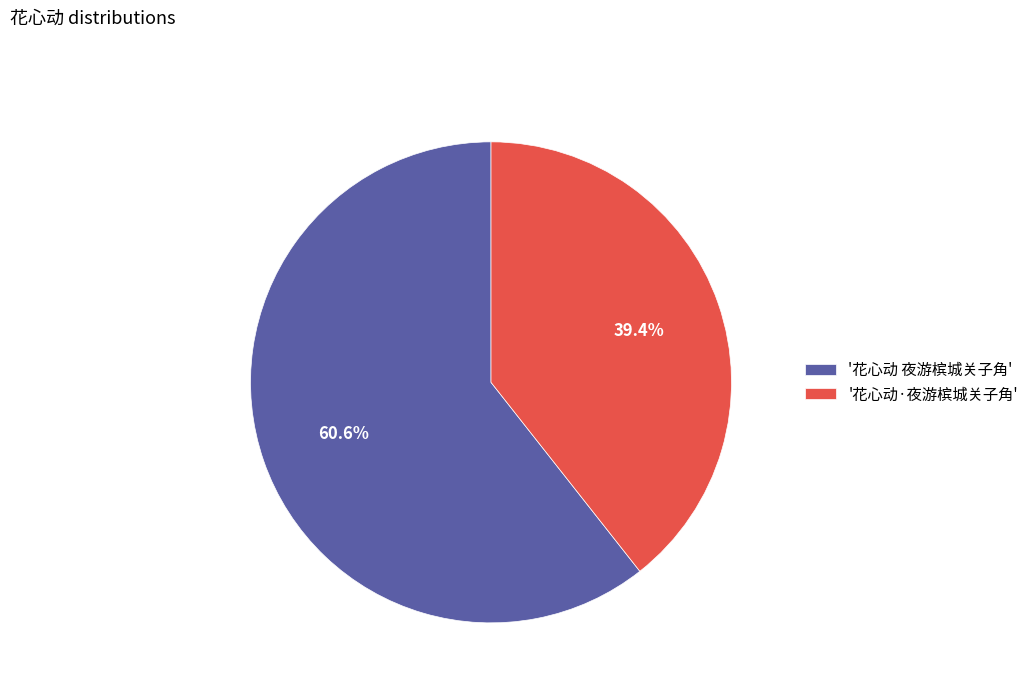

Rank the categories by value from highest to lowest.

'花心动 夜游槟城关子角', '花心动·夜游槟城关子角'